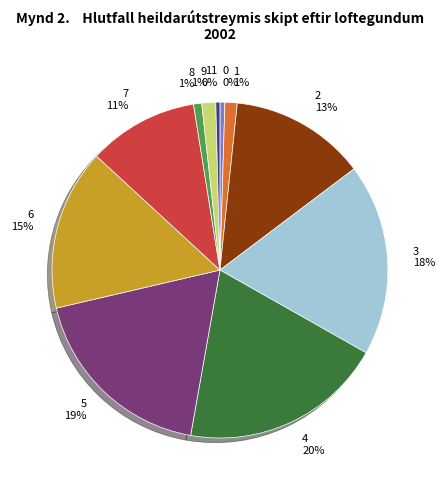

Is there any slice that represents more than half of the pie?

No